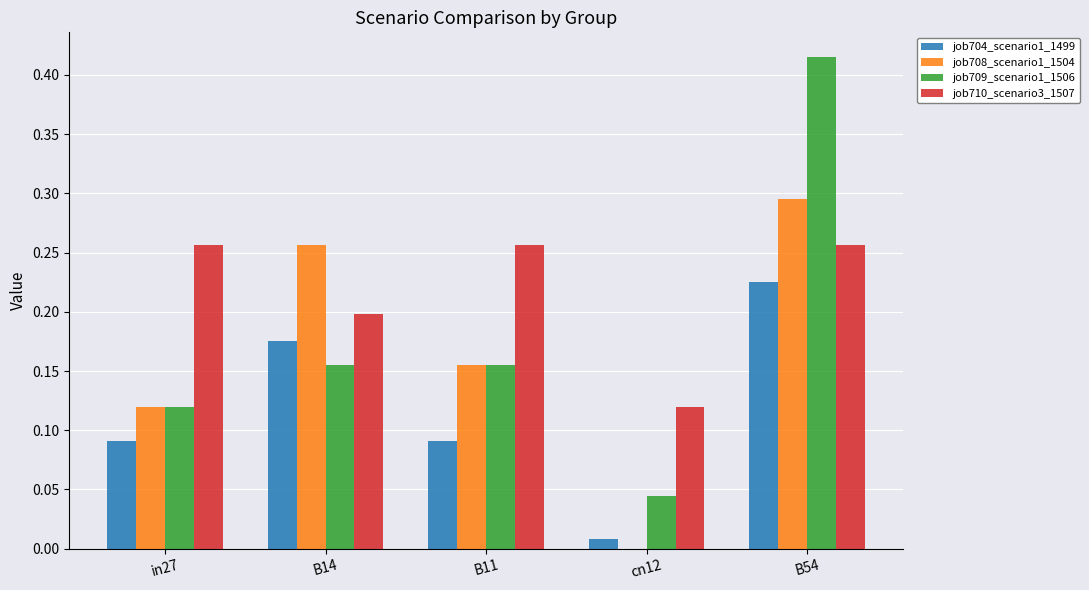

Between B14 and B11, which series saw the biggest shift?

job708_scenario1_1504